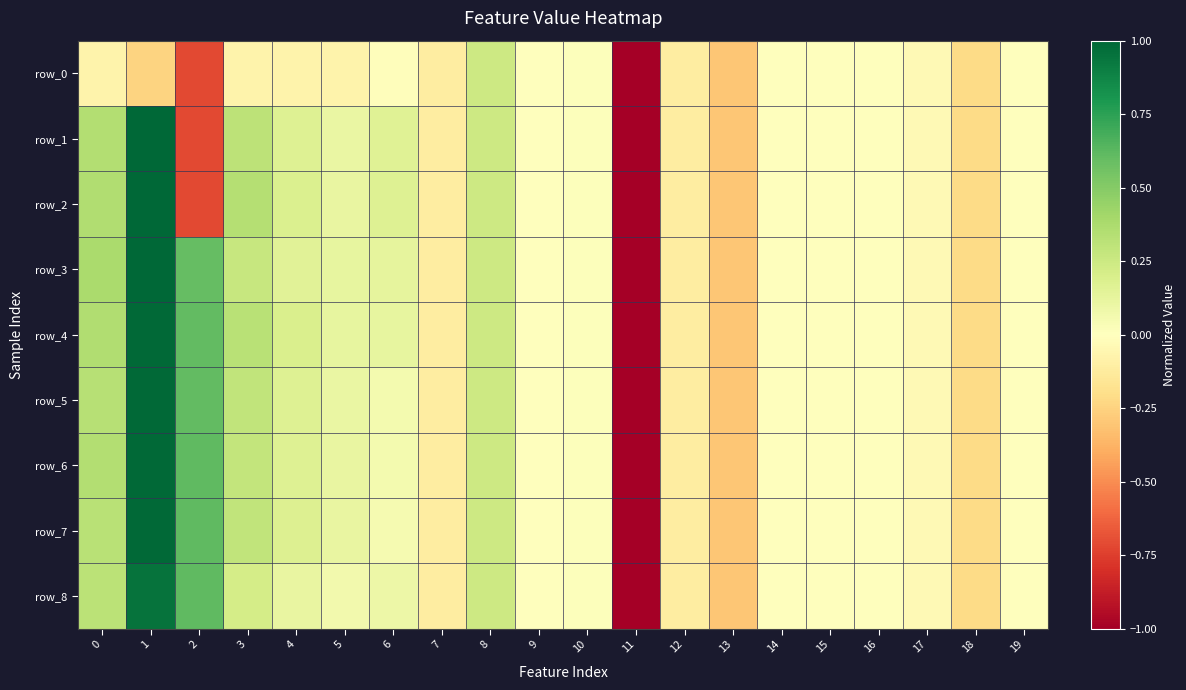

What is the difference between the row_2 values at 14 and 12?

0.1